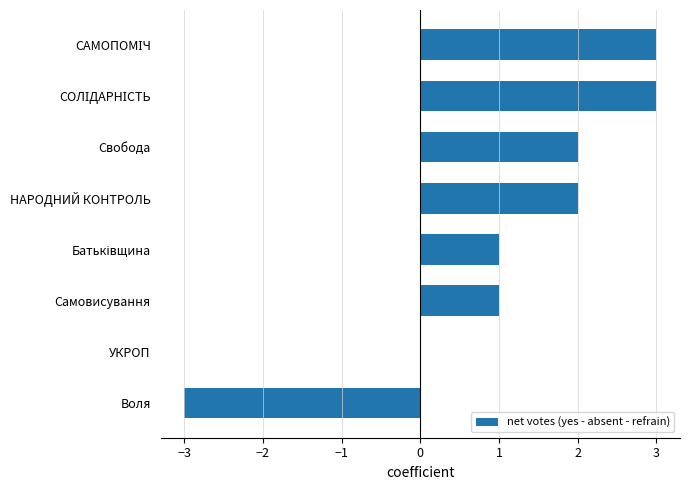

Count the number of data series in this chart.

1